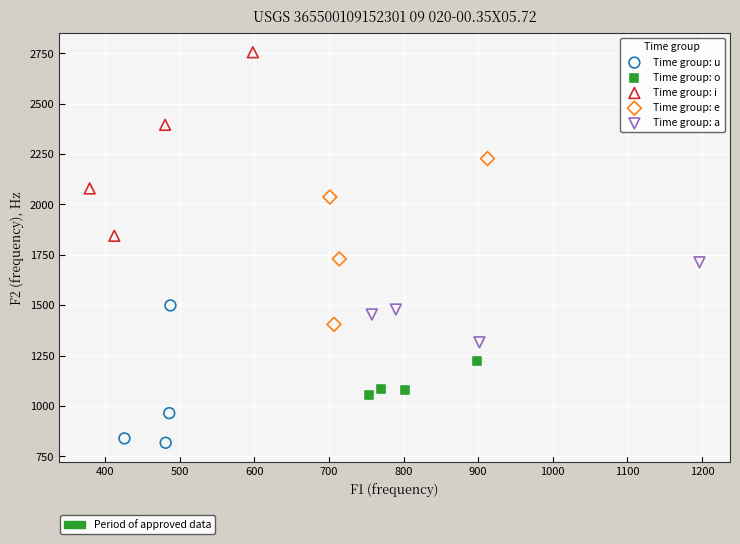

Which series reaches the minimum Y coordinate?

Time group: u